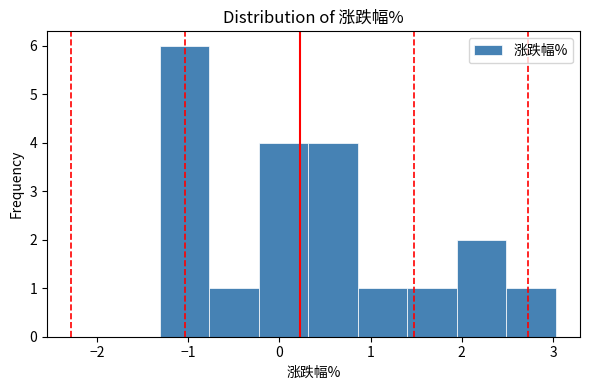

Reading left to right, transcribe this chart: for each bar, give the range it covers on the x-axis and its height. Neither the bar edges nor the heights are printed on the chart, so give them approximately, as read against the axes.

-1.3 to -0.8: 6
-0.8 to -0.2: 1
-0.2 to 0.3: 4
0.3 to 0.9: 4
0.9 to 1.4: 1
1.4 to 1.9: 1
1.9 to 2.5: 2
2.5 to 3.0: 1